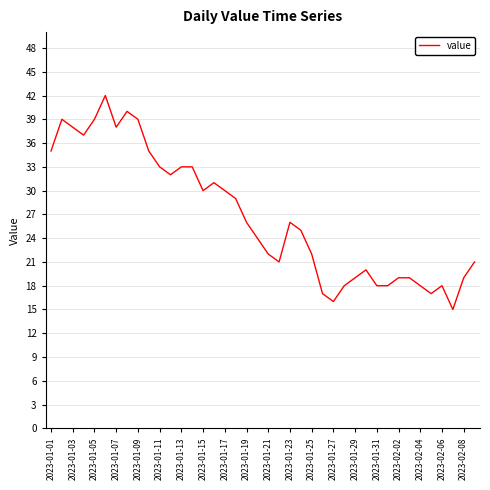

What is the smallest value displayed?

15